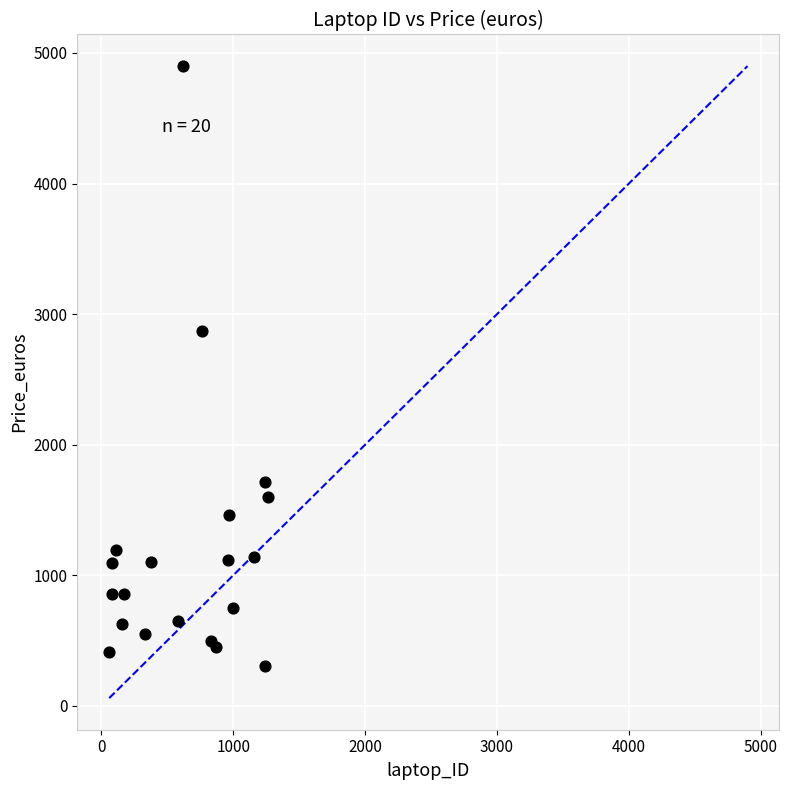

What Y value in the scatter plot is closest to 2604?

2869.0